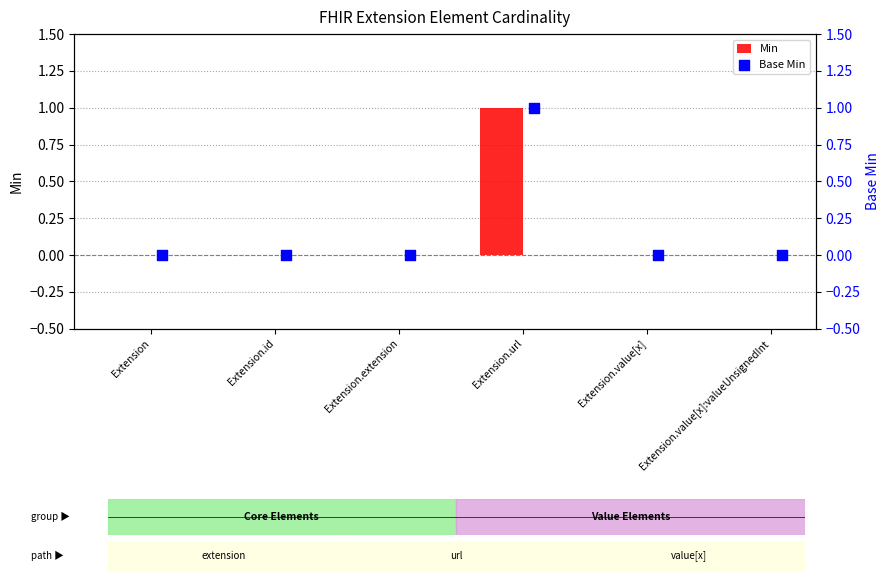

What are all the series names shown in the legend?

Min, Base Min